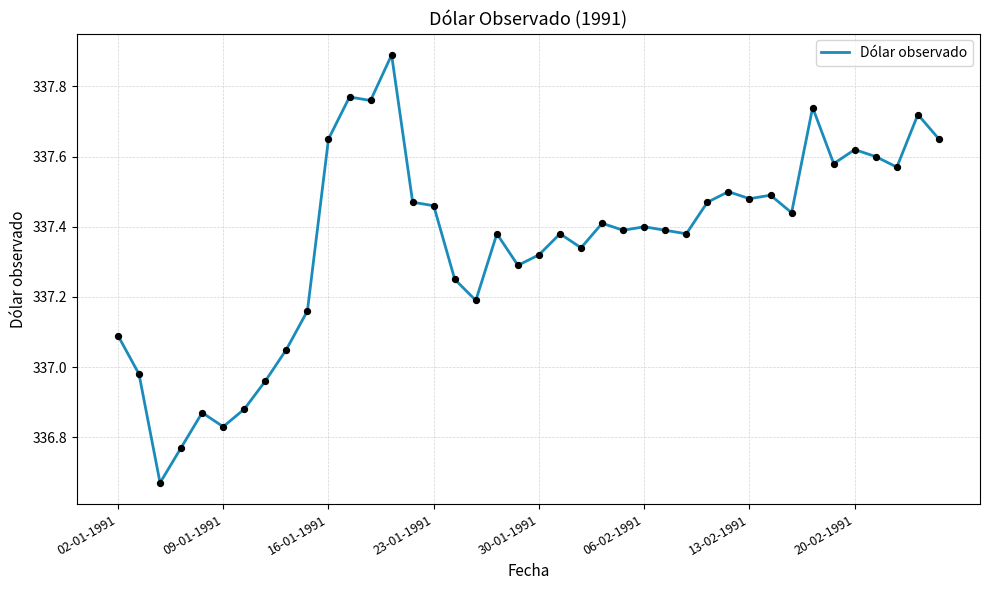

What is the greatest value displayed?

337.9